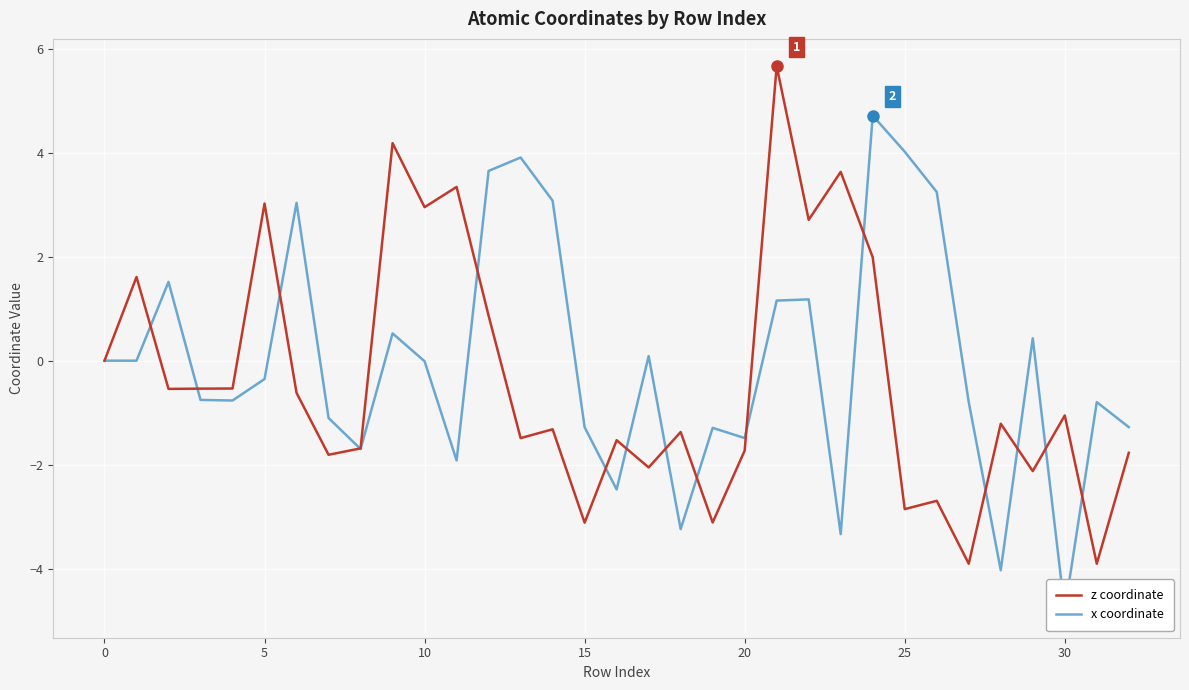

The value of z coordinate at 30 is -0.7. True or false?

False